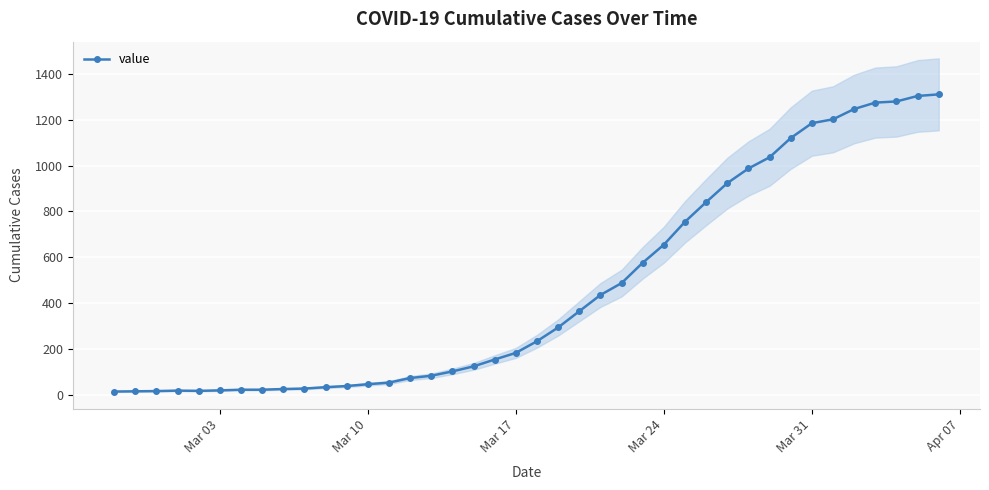

The value of value at Mar 10 is 45. True or false?

True